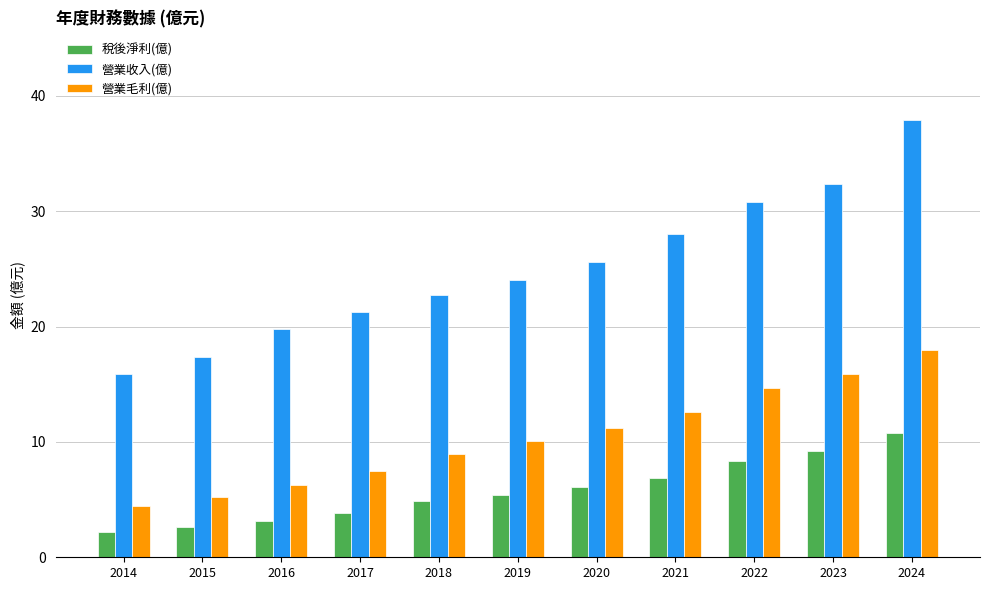

At which category is the sum across all series the highest?

2024